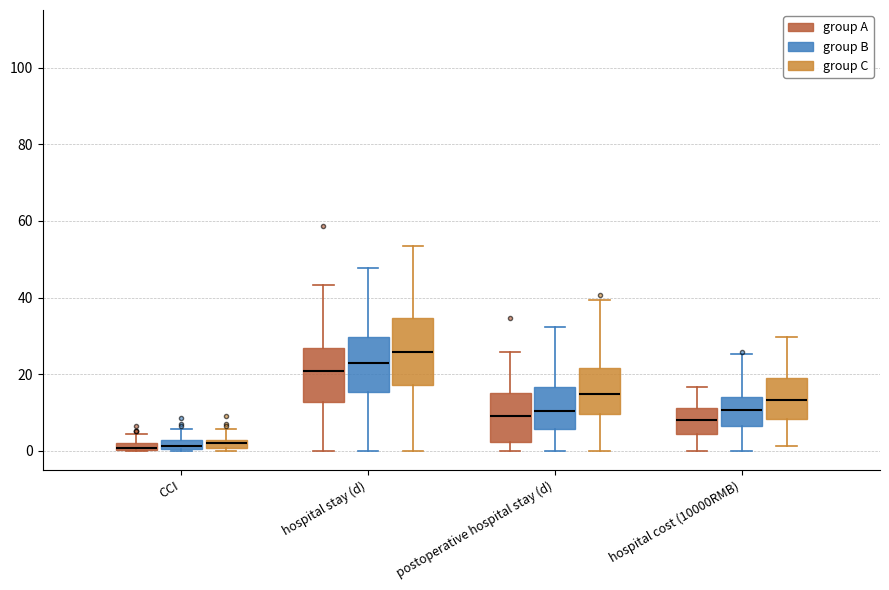

Comparing the boxes themselves (not the whiskers), which one is the tallest?

hospital stay (d) (group C)